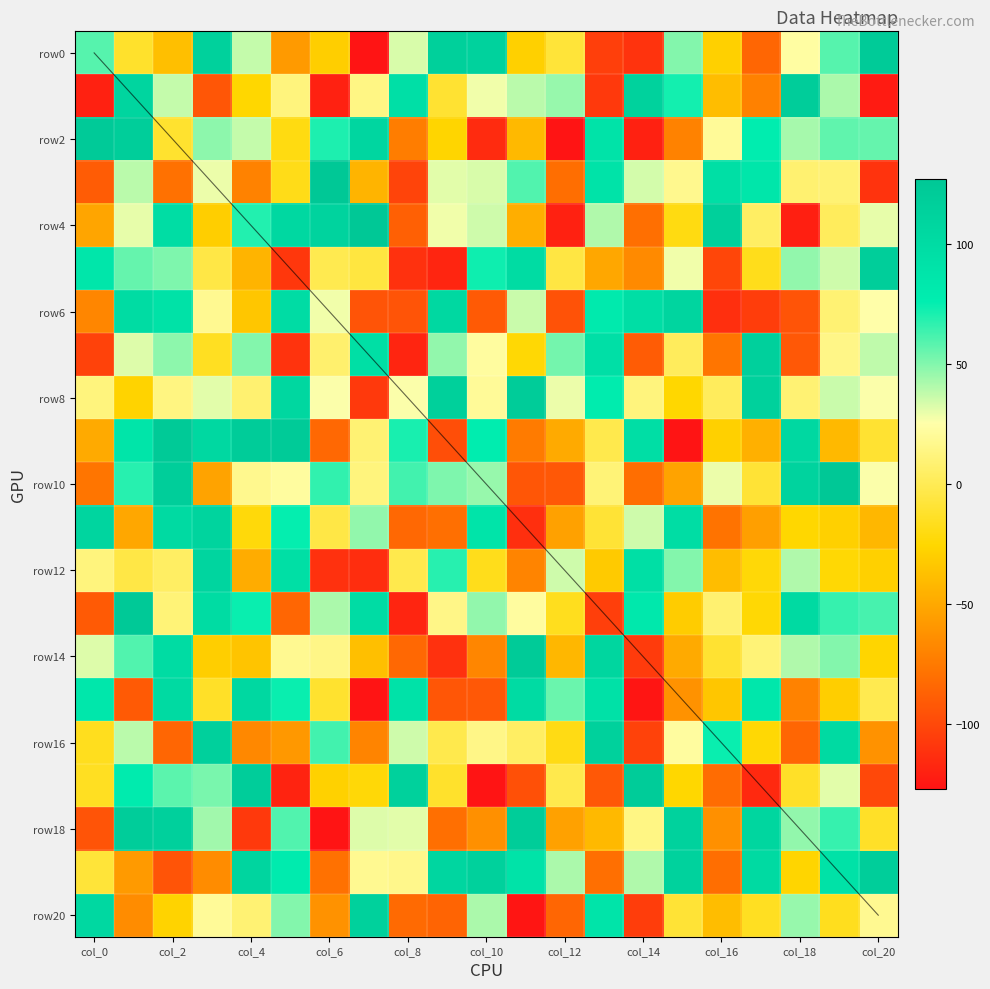

Is it true that row4 equals 27 at col_6?

False